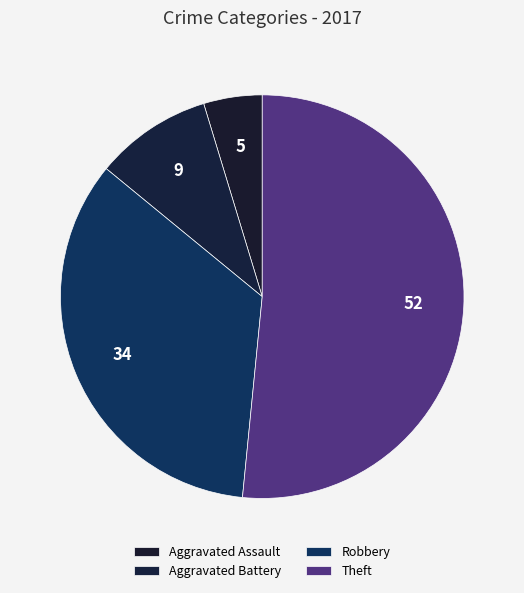

Count the number of slices in the pie.

4